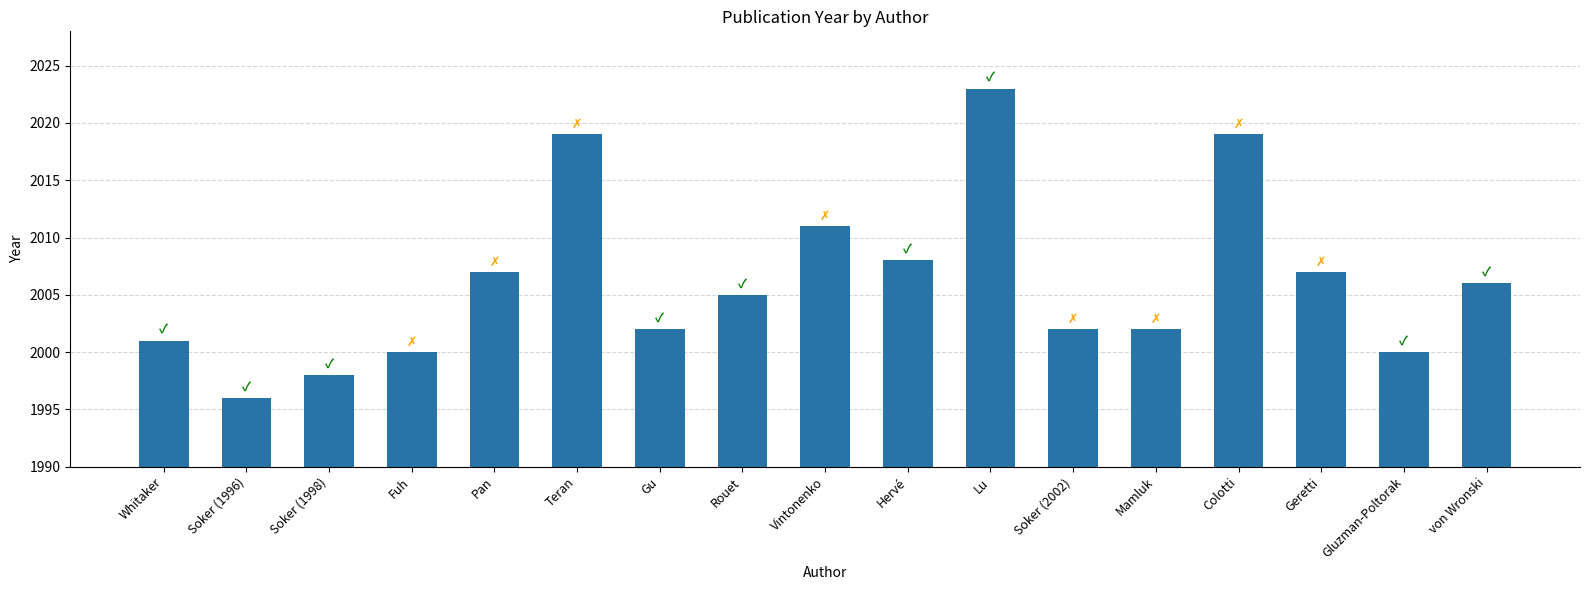

Reading left to right, list all the values displayed in this chart.

2001	1996	1998	2000	2007	2019	2002	2005	2011	2008	2023	2002	2002	2019	2007	2000	2006